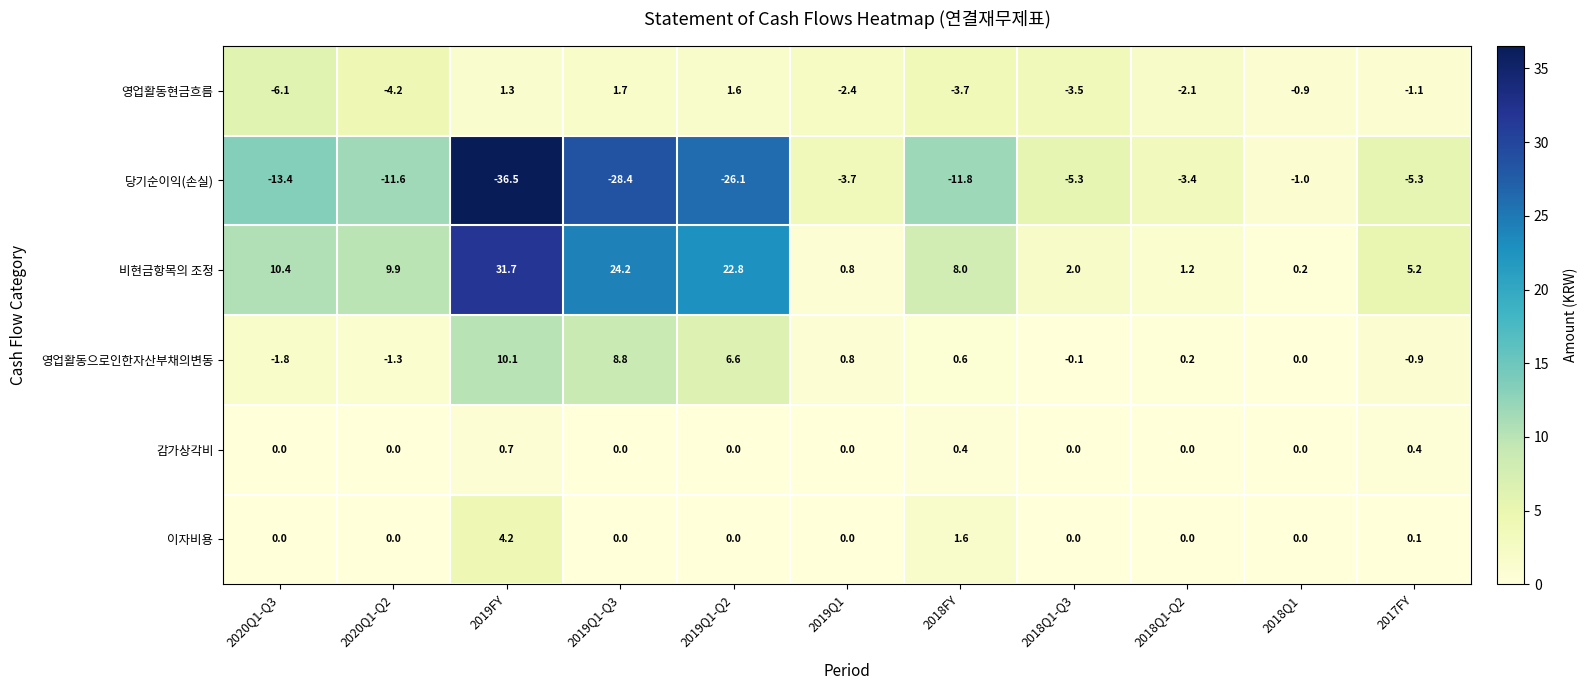

At how many categories does at least one series exceed 3?

7